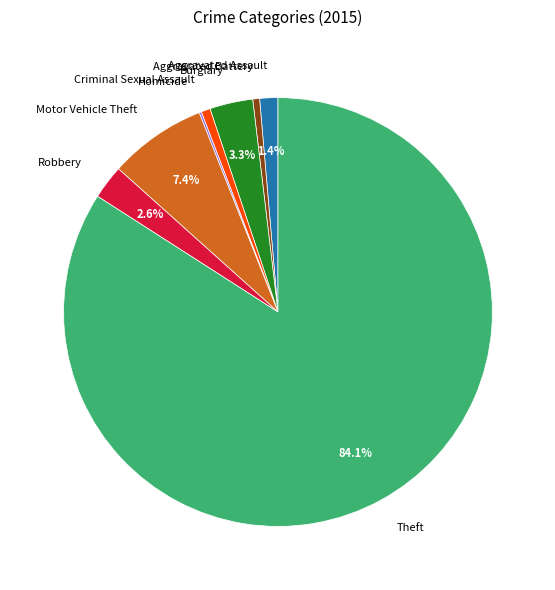

Which category has the biggest portion of the pie?

Theft